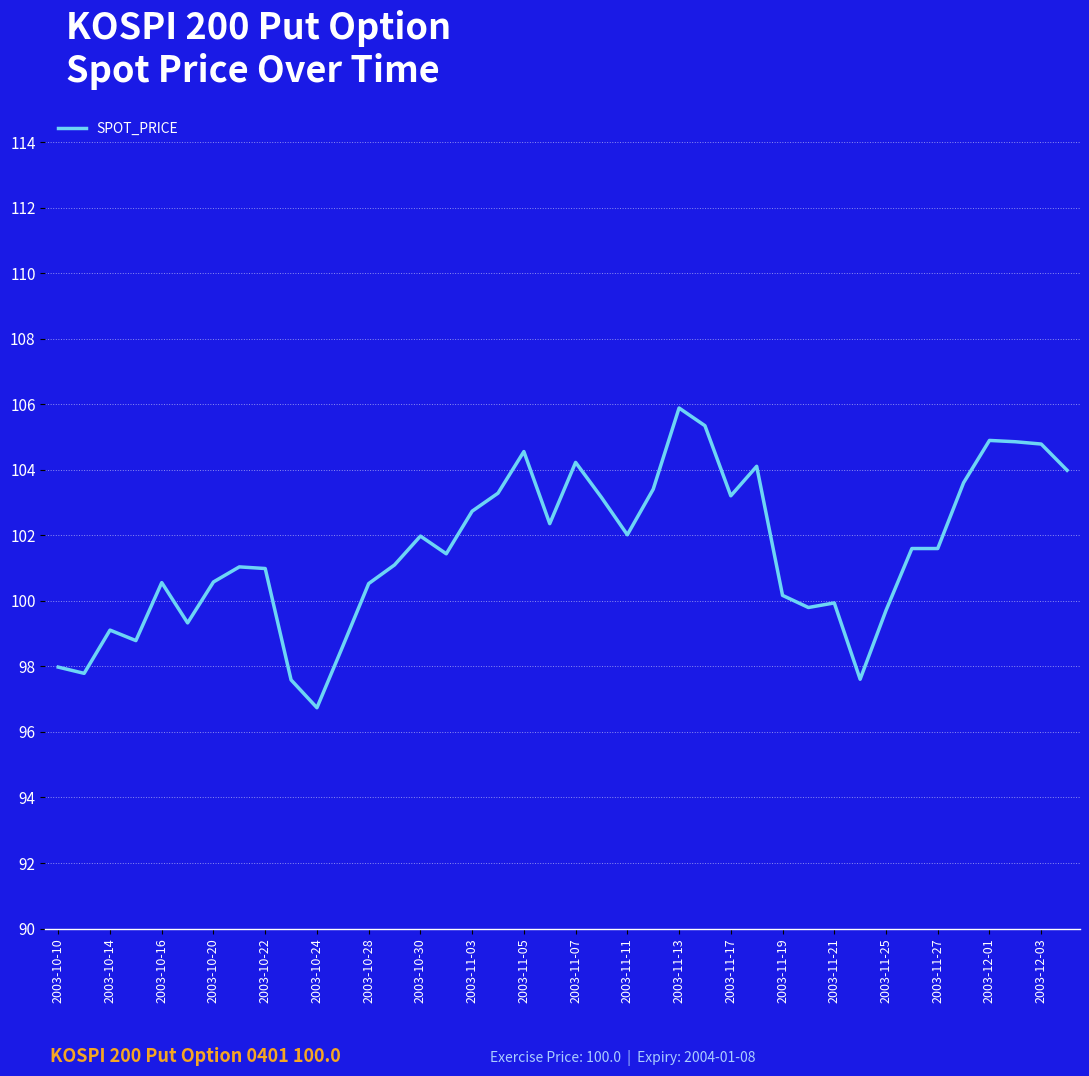

What is the minimum value shown in the chart?

96.7